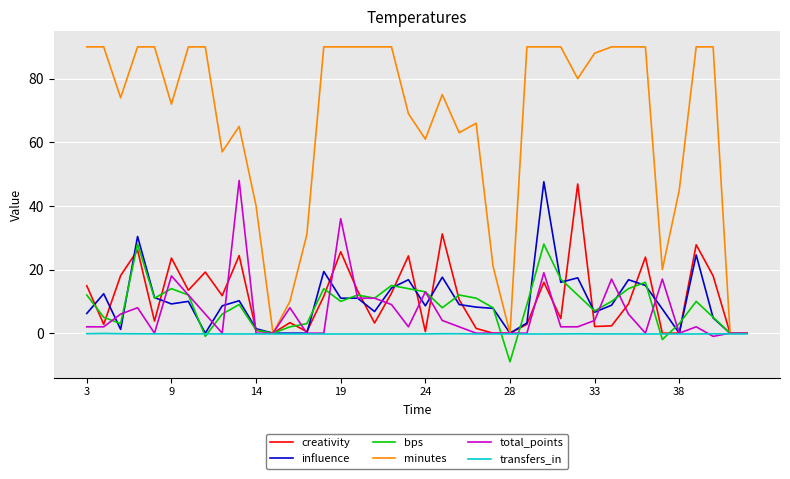

What is the smallest value displayed?

-9.0